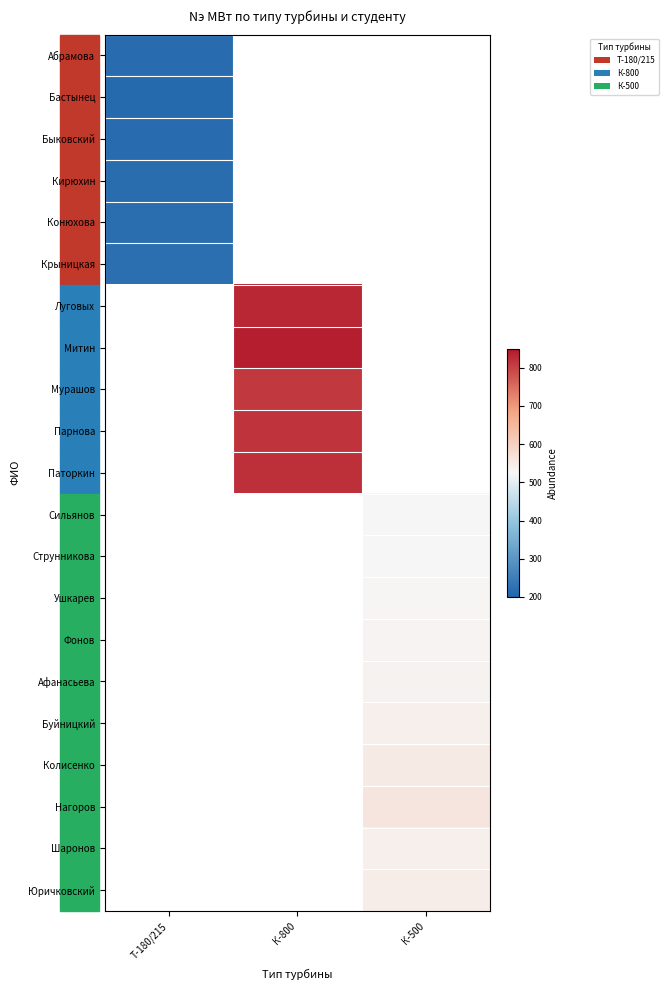

Reading left to right, what are all the values shown in this chart?

Абрамова: Т-180/215=215	К-800=0	К-500=0
Бастынец: Т-180/215=212	К-800=0	К-500=0
Быковский: Т-180/215=214	К-800=0	К-500=0
Кирюхин: Т-180/215=216	К-800=0	К-500=0
Конюхова: Т-180/215=218	К-800=0	К-500=0
Крыницкая: Т-180/215=222	К-800=0	К-500=0
Луговых: Т-180/215=0	К-800=830	К-500=0
Митин: Т-180/215=0	К-800=840	К-500=0
Мурашов: Т-180/215=0	К-800=810	К-500=0
Парнова: Т-180/215=0	К-800=816	К-500=0
Паторкин: Т-180/215=0	К-800=822	К-500=0
Сильянов: Т-180/215=0	К-800=0	К-500=525
Струнникова: Т-180/215=0	К-800=0	К-500=527
Ушкарев: Т-180/215=0	К-800=0	К-500=529
Фонов: Т-180/215=0	К-800=0	К-500=531
Афанасьева: Т-180/215=0	К-800=0	К-500=533
Буйницкий: Т-180/215=0	К-800=0	К-500=540
Колисенко: Т-180/215=0	К-800=0	К-500=550
Нагоров: Т-180/215=0	К-800=0	К-500=560
Шаронов: Т-180/215=0	К-800=0	К-500=540
Юричковский: Т-180/215=0	К-800=0	К-500=545